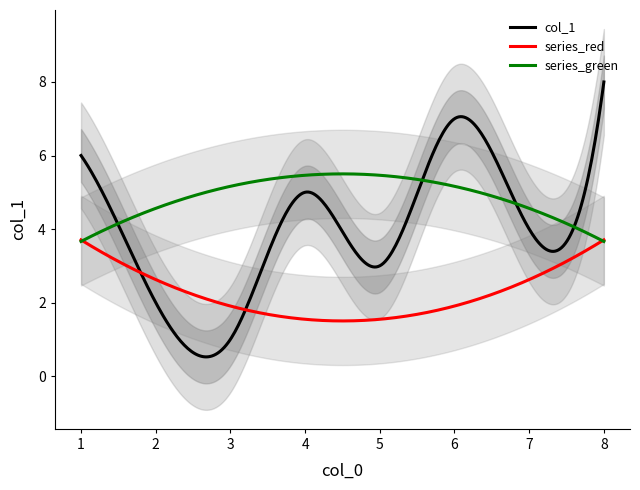

Which has a higher value, 2 or 0?

2